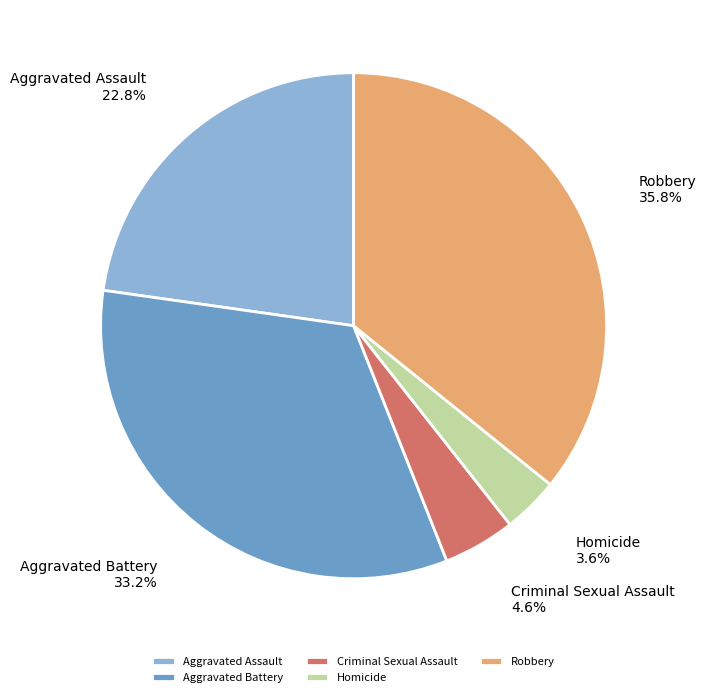

To the nearest percent, what portion does Homicide represent?

4%